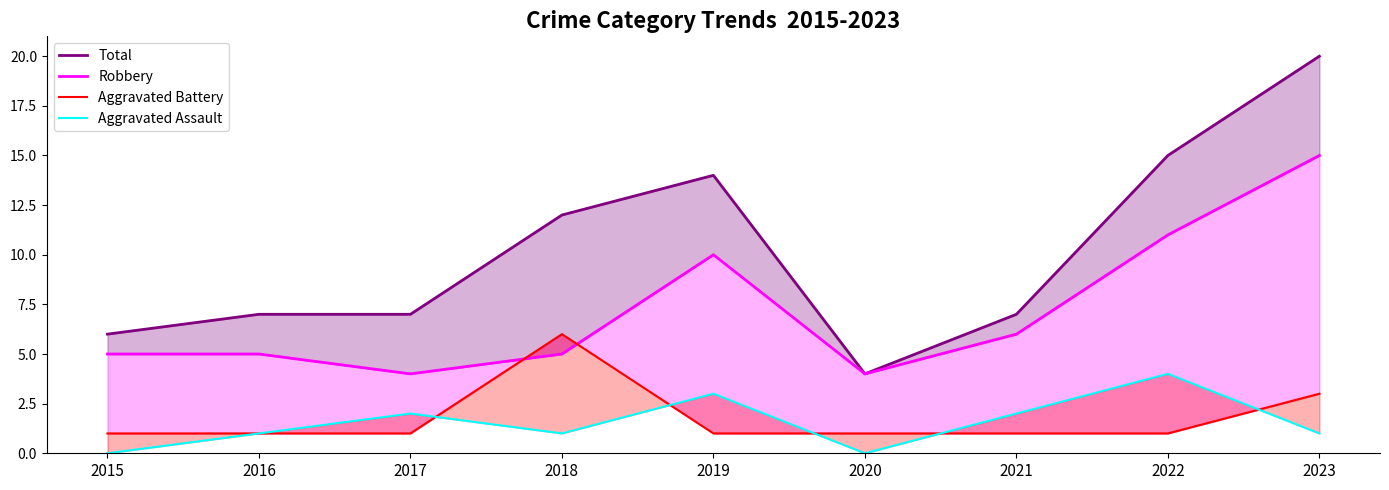

Reading left to right, transcribe all the data shown in this chart.

Total: 6	7	7	12	14	4	7	15	20
Robbery: 5	5	4	5	10	4	6	11	15
Aggravated Battery: 1	1	1	6	1	1	1	1	3
Aggravated Assault: 0	1	2	1	3	0	2	4	1